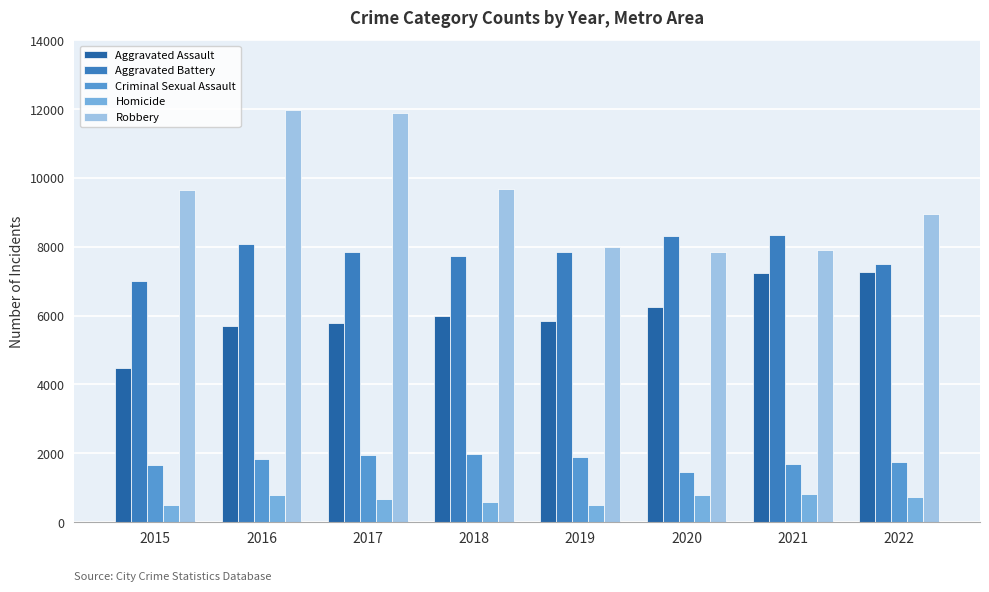

Which series has the largest range (max minus min)?

Robbery